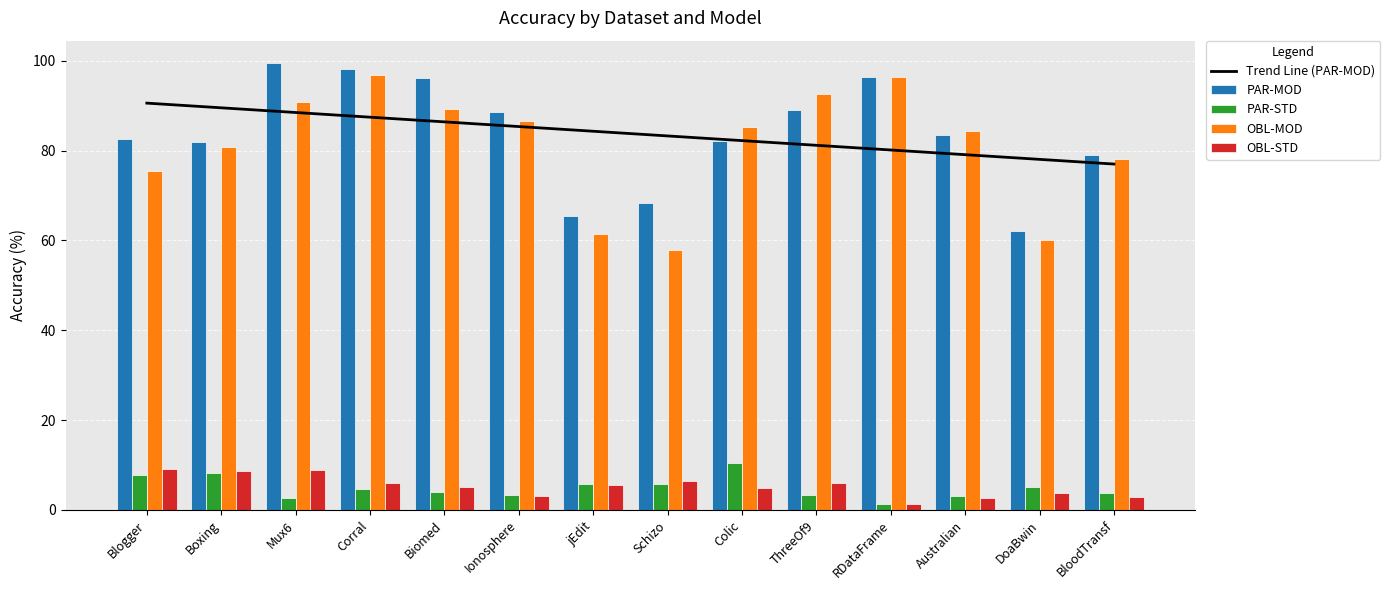

How many groups of bars are there?

14